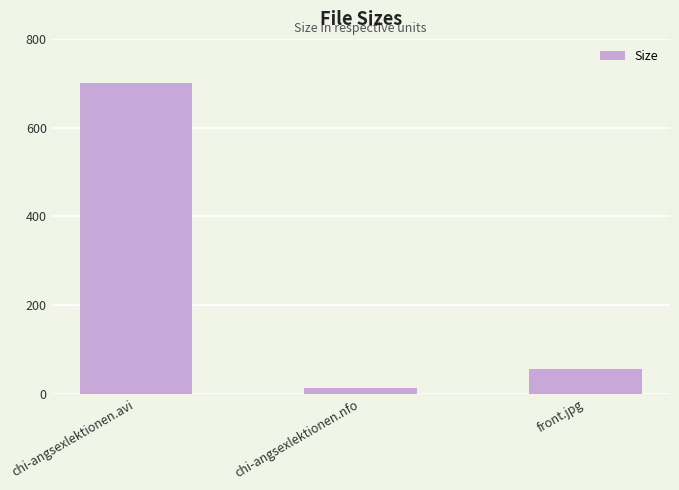

What is the value of the 3rd bar from the left?

55.9